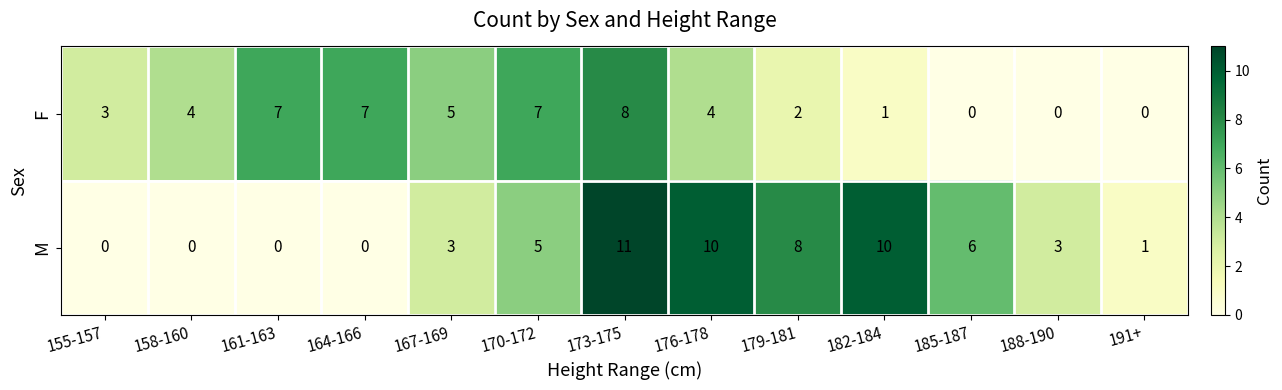

Reading left to right, transcribe all the data shown in this chart.

F: 3	4	7	7	5	7	8	4	2	1	0	0	0
M: 0	0	0	0	3	5	11	10	8	10	6	3	1